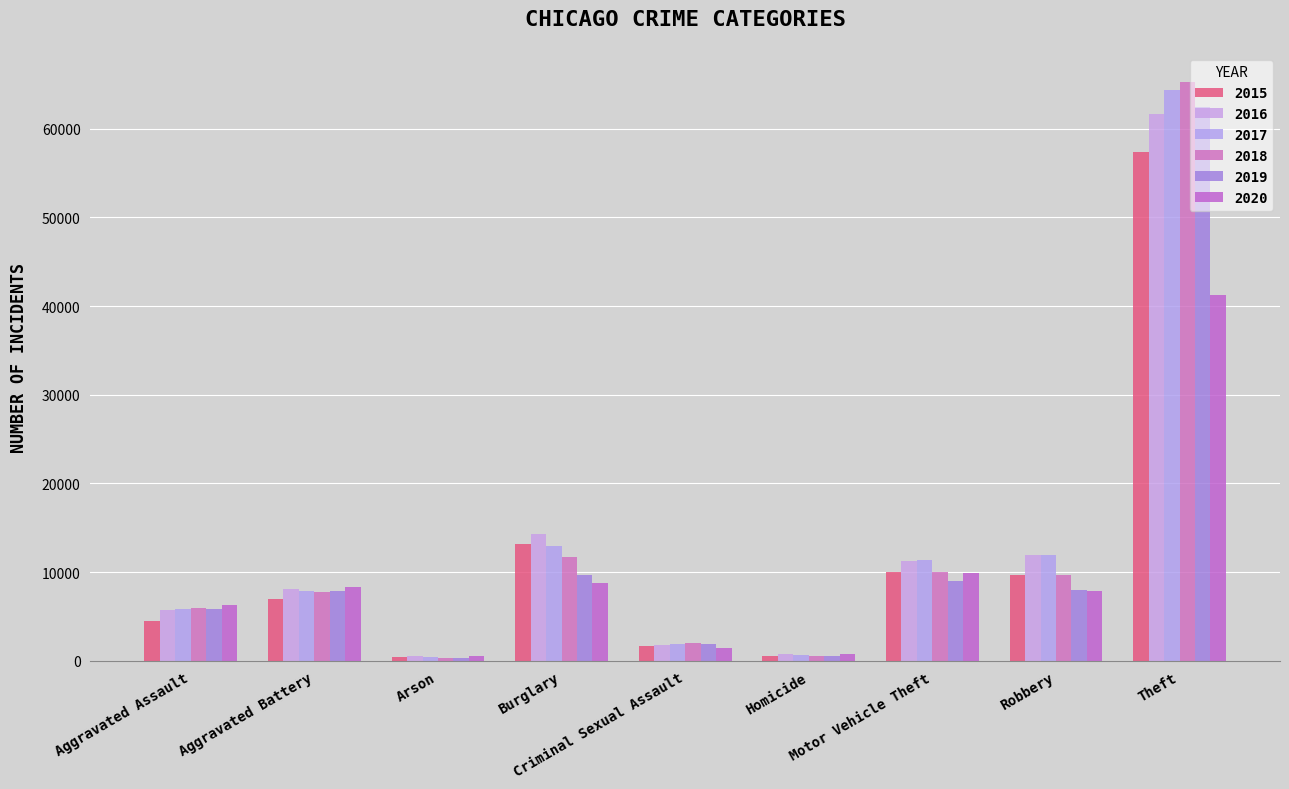

Which series has the widest spread of values?

2018